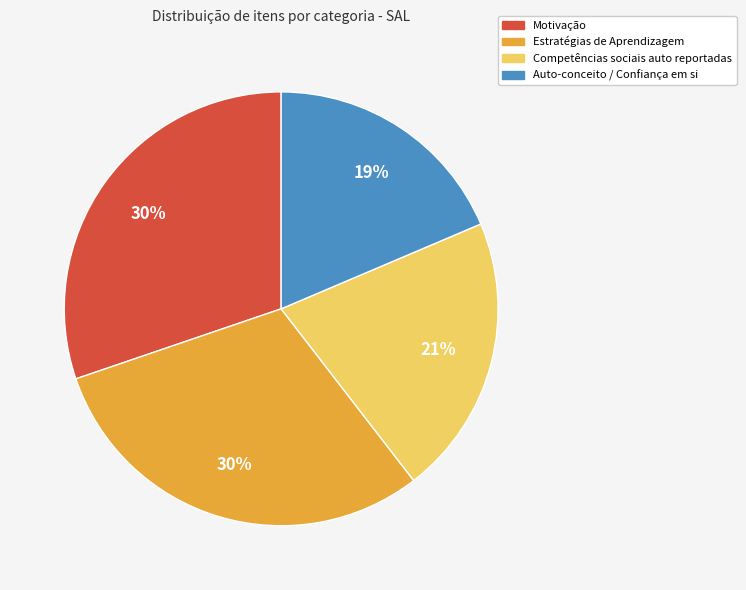

To the nearest percent, what is the average slice percentage?

25%